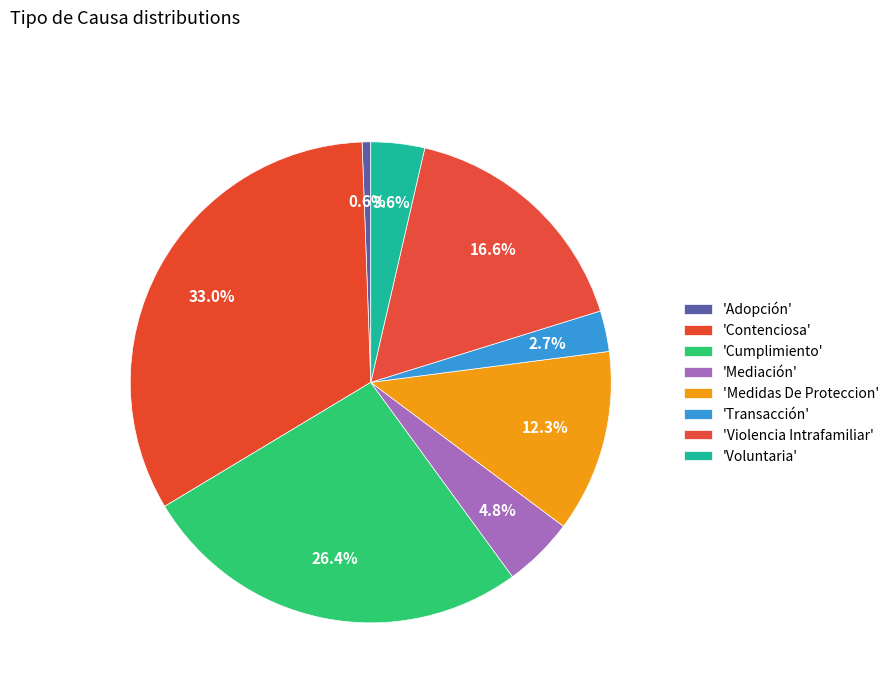

How many slices are in this pie chart?

8